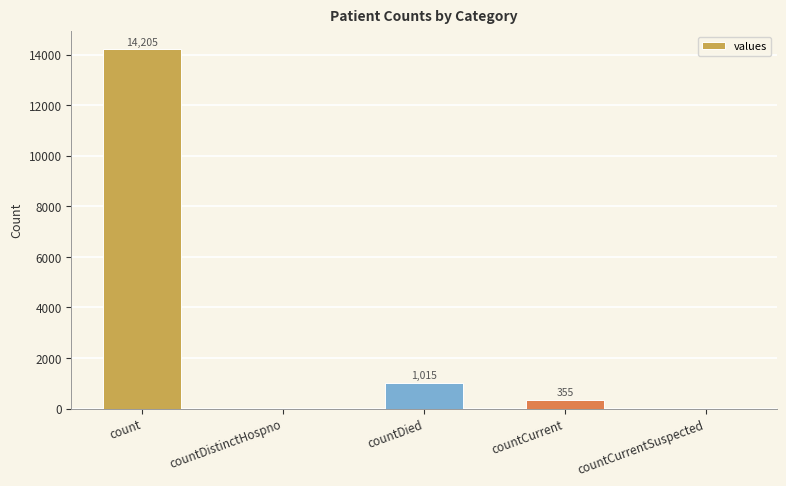

Between countDistinctHospno and countCurrent, which is larger?

countCurrent